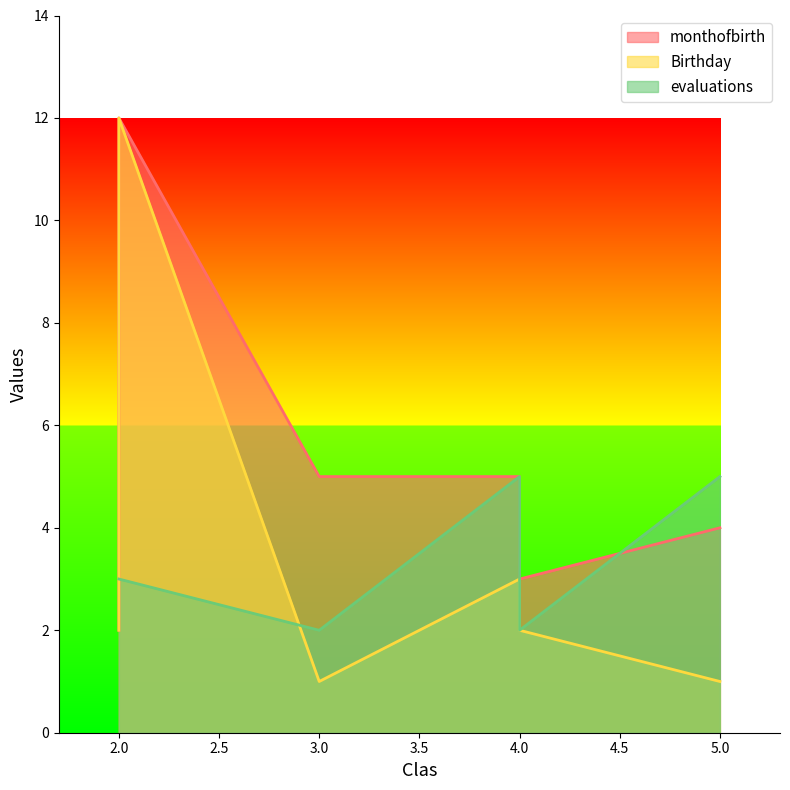

Which series has the largest range (max minus min)?

Birthday